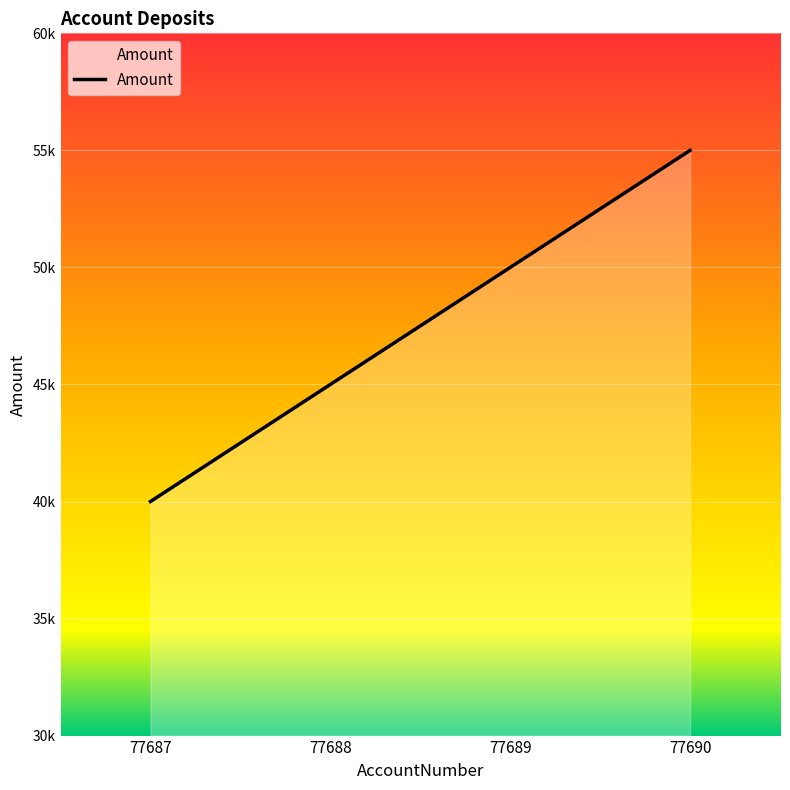

Rank the categories by value from highest to lowest.

77690, 77689, 77688, 77687